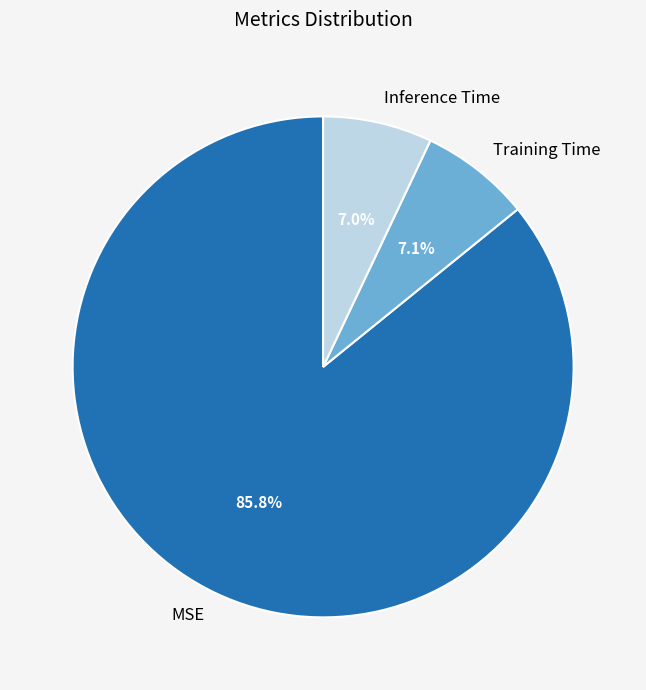

True or false: Inference Time accounts for 1% of the total.

False